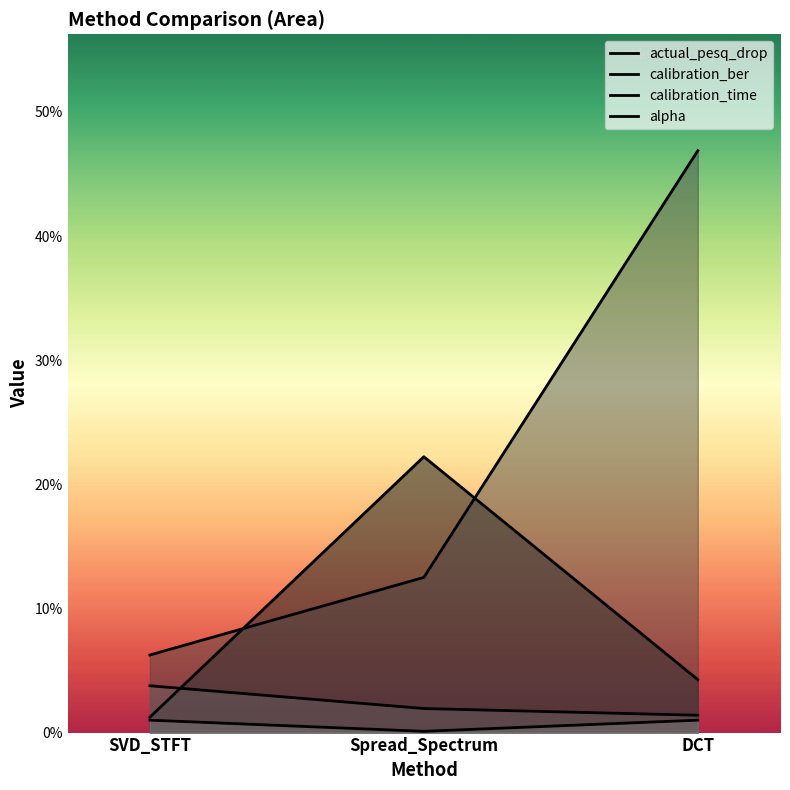

Count the number of data series in this chart.

4